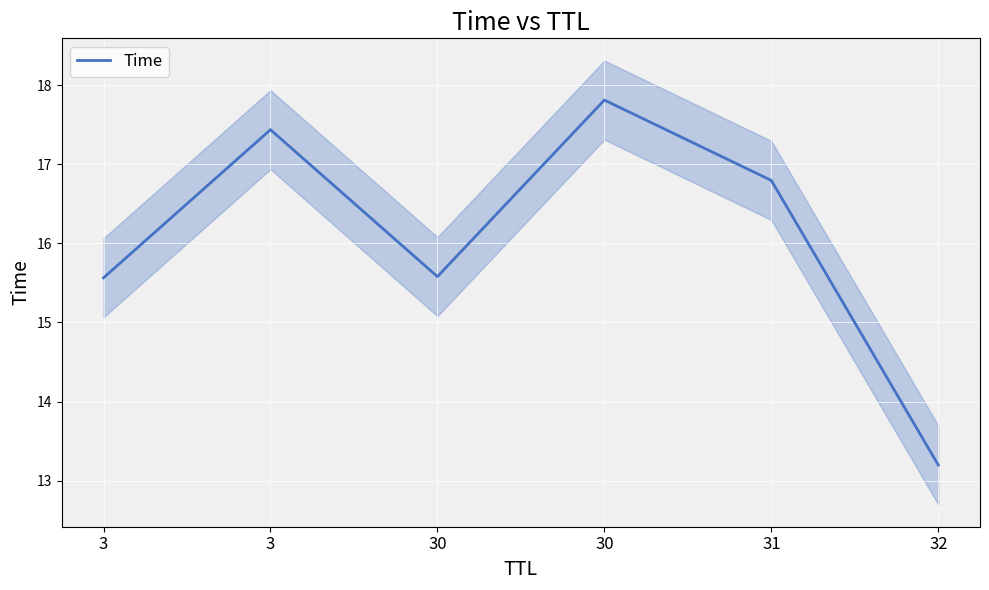

What is the difference between the maximum and second lowest values?

2.2